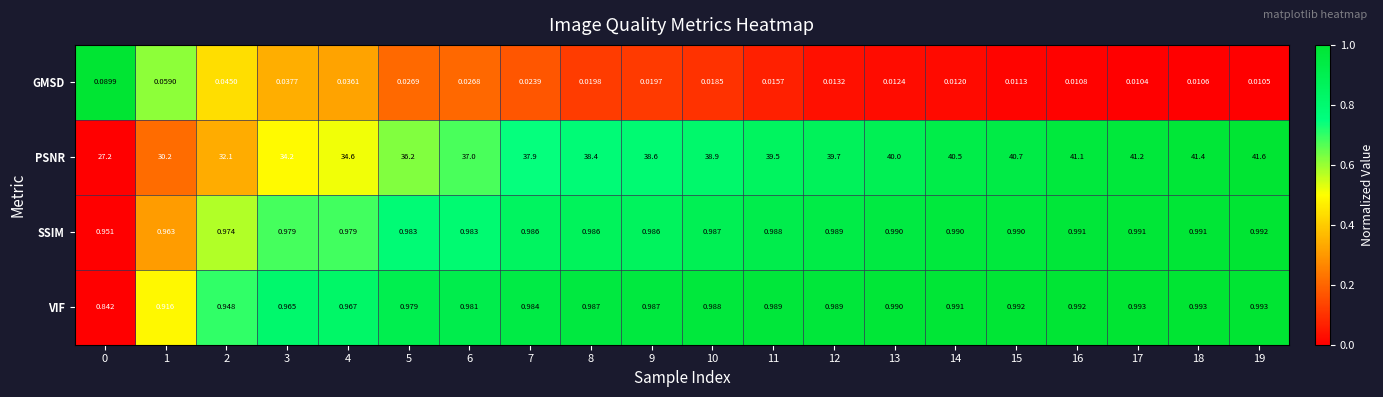

List the series in order of their peak value, highest first.

PSNR, VIF, SSIM, GMSD